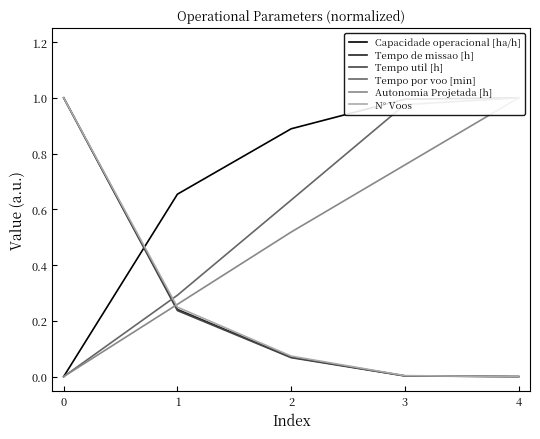

Is it true that Tempo de missao [h] equals 0.7 at 0?

False